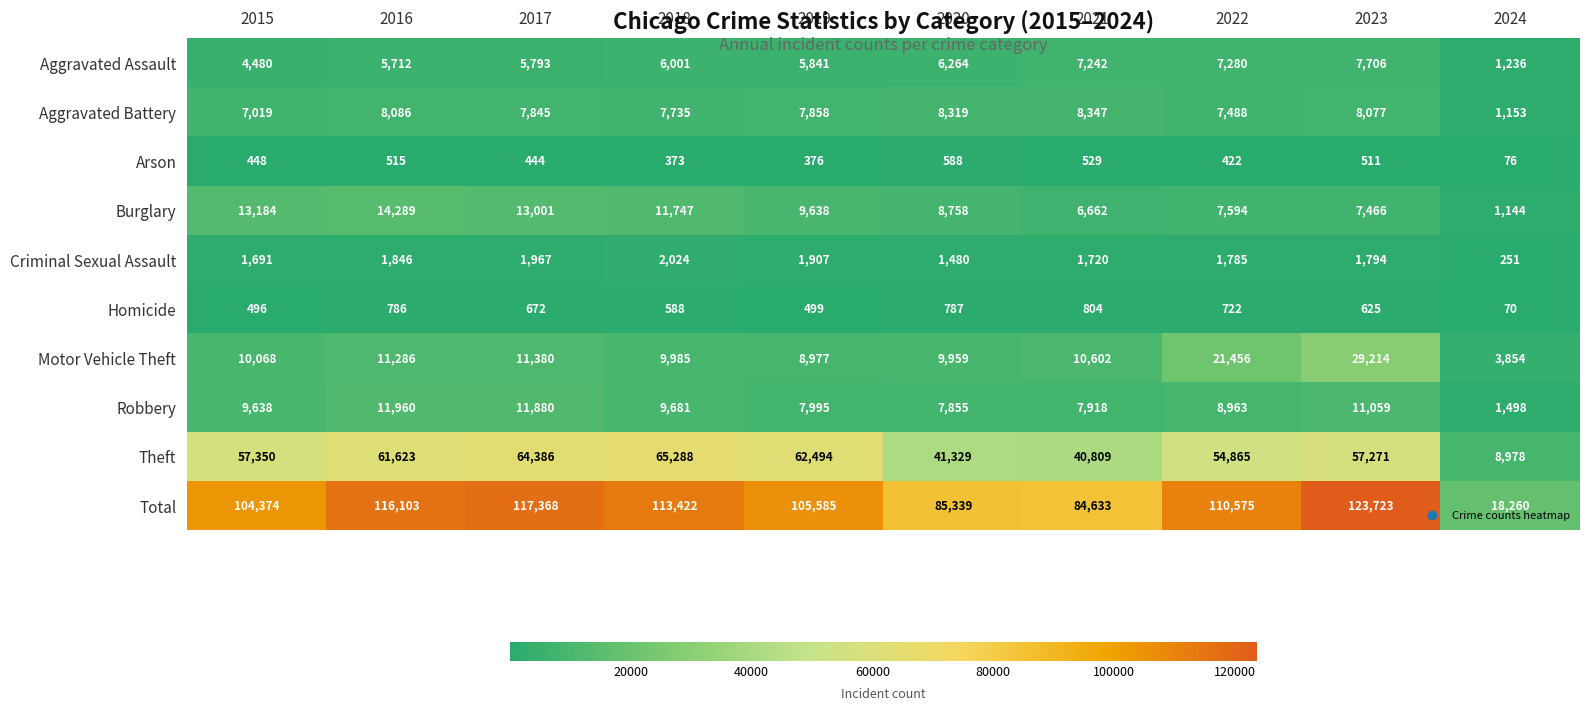

Between 2017 and 2019, which series saw the biggest shift?

Total